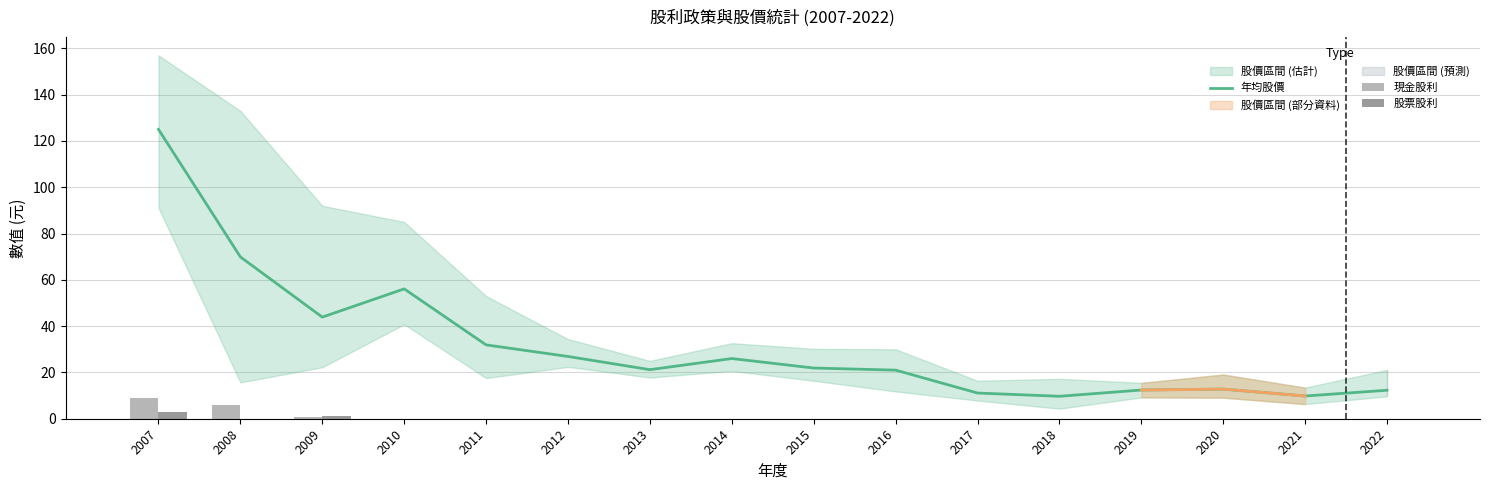

What is the sum of the 股票股利 values at 2009 and 2021?

1.2